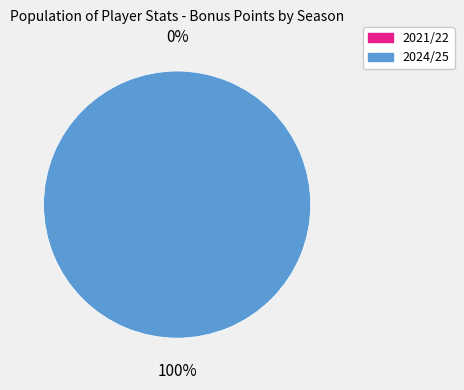

Rank the categories by value from highest to lowest.

2024/25, 2021/22